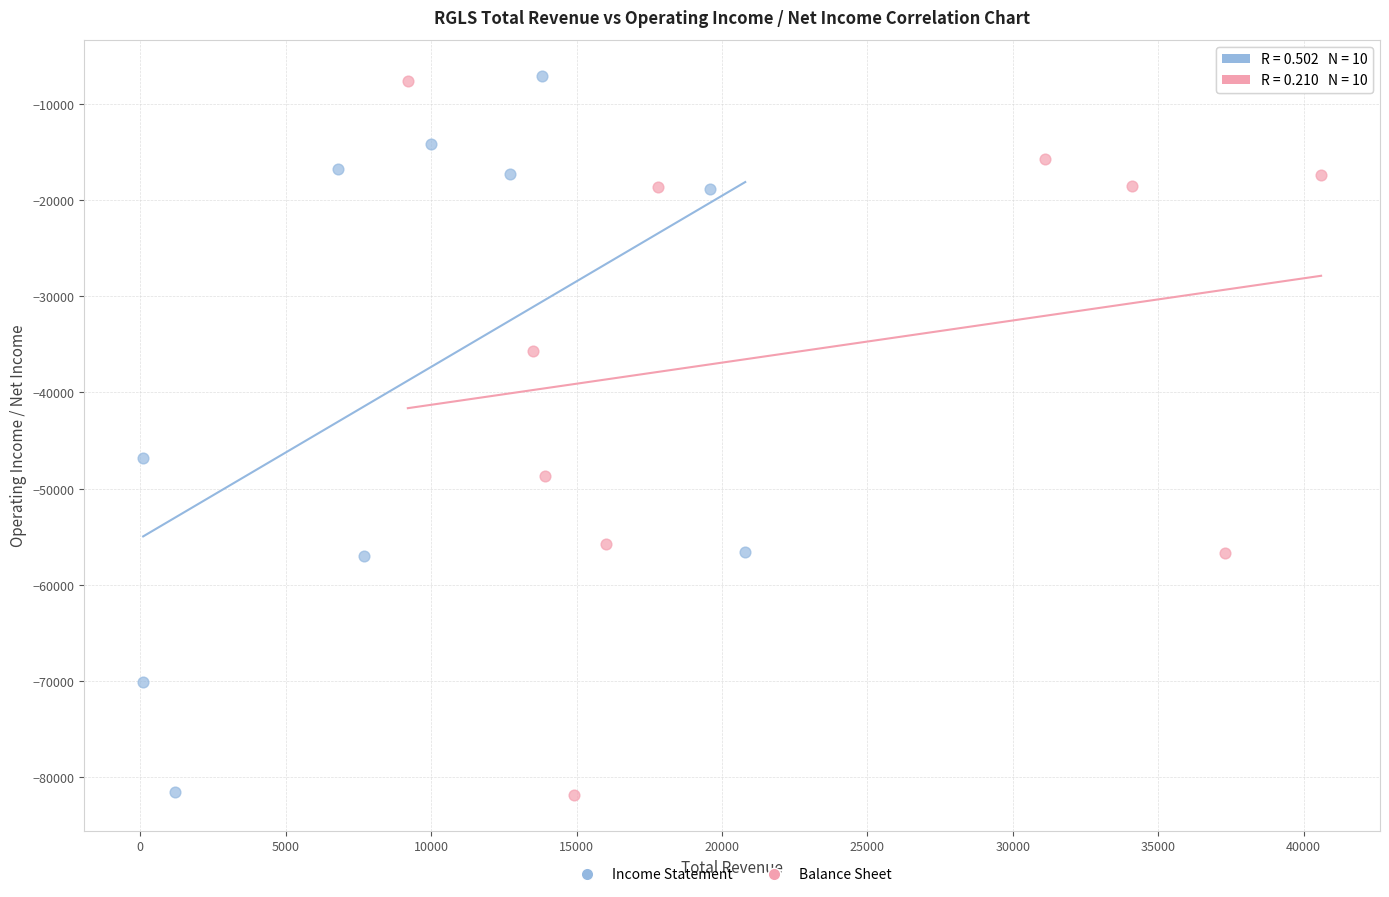

Which series has the widest spread of Y values?

Income Statement